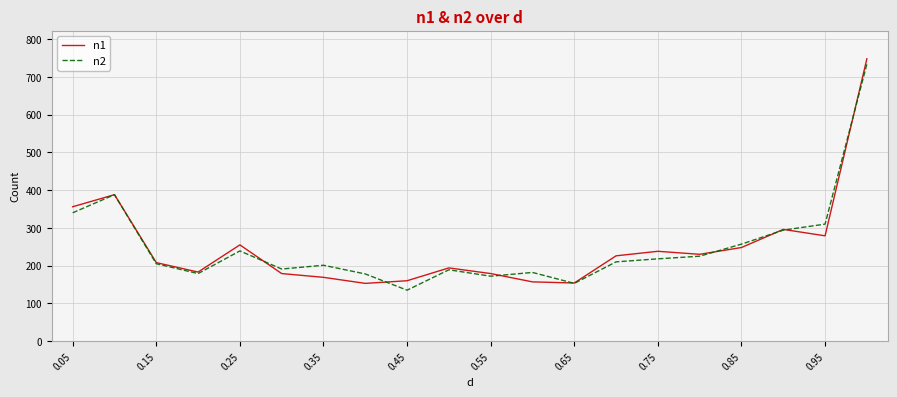

What is the difference between the maximum and minimum values in the n2 series?

599